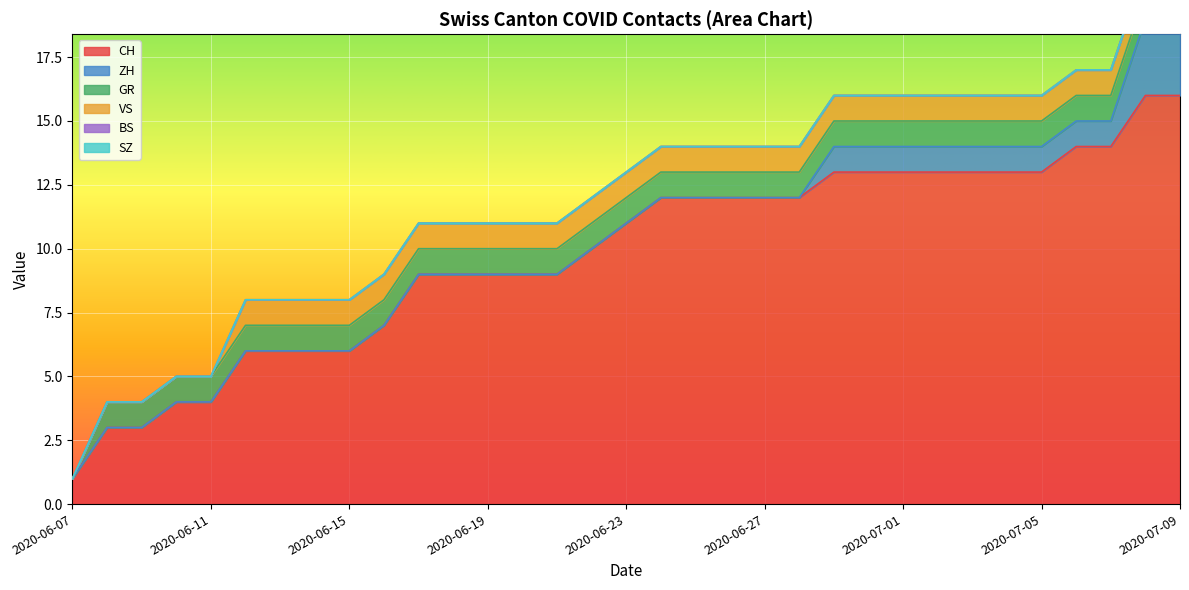

What is the value of the CH point at the 21st from the left?

12